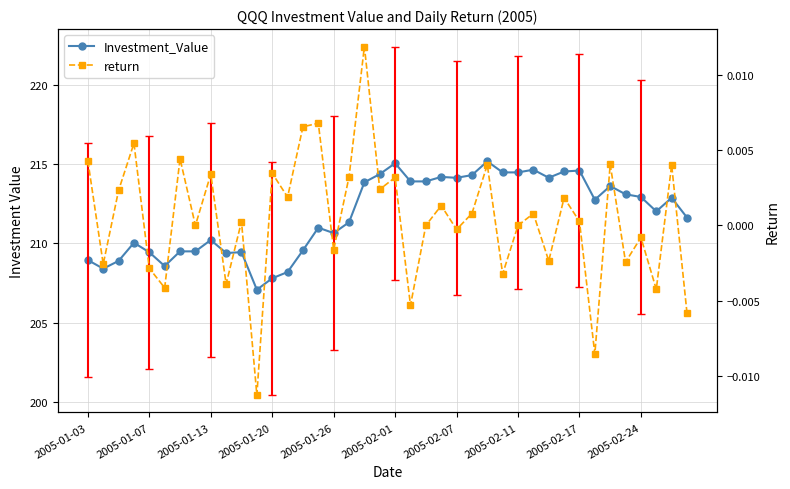

Is it true that return equals 0.0 at 18?

True